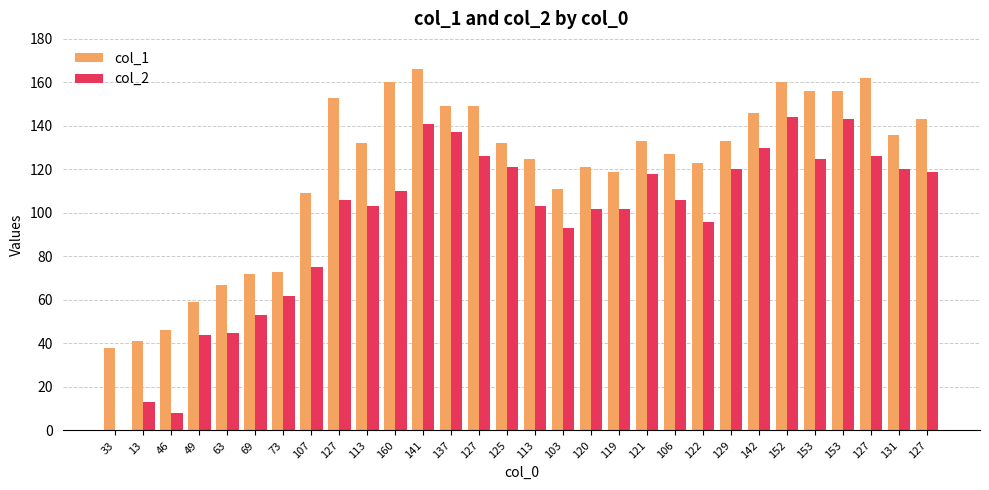

The value of col_2 at 13 is 13. True or false?

True